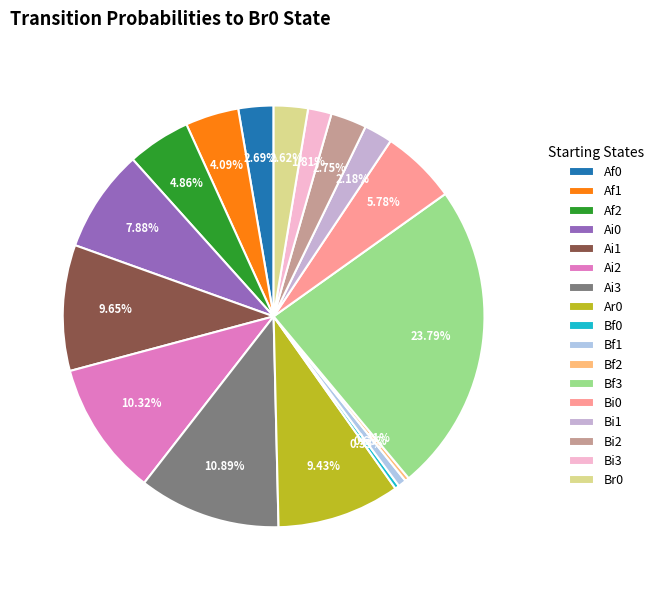

Do Bf1 and Af1 together represent more than half of the pie?

No